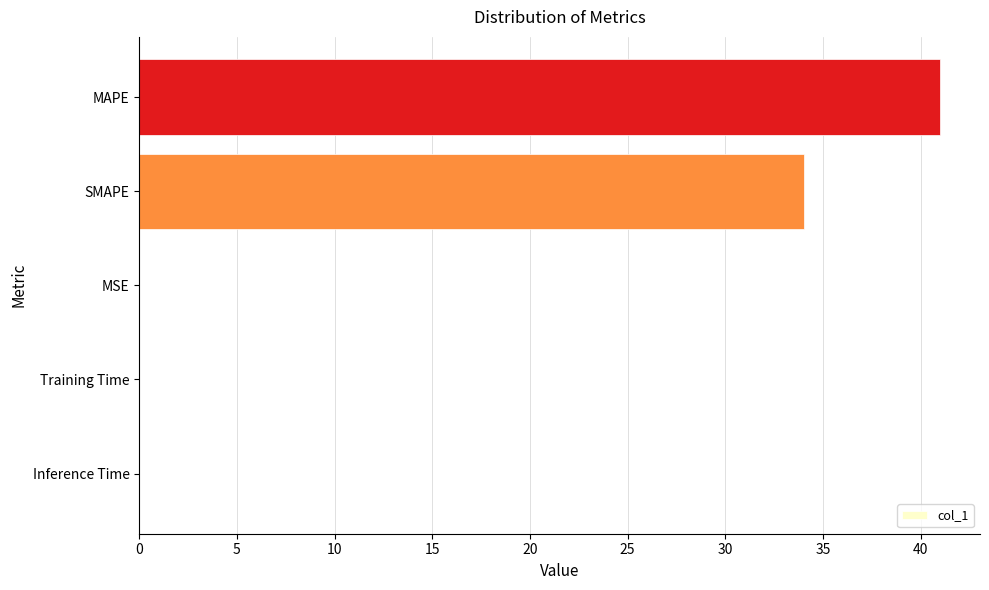

Are the bars grouped side by side (vs. stacked)?

No